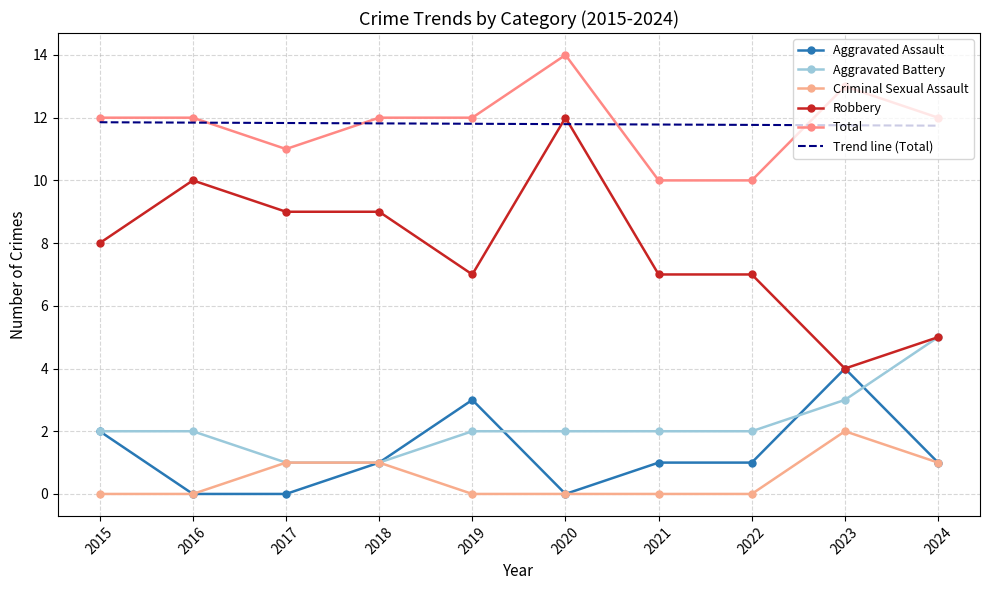

What is the difference between the maximum and minimum values in the Total series?

4.0